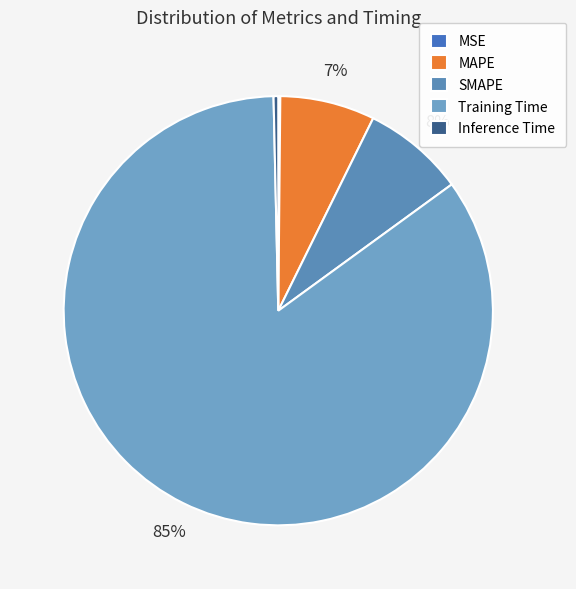

What is the largest slice in the pie chart?

Training Time